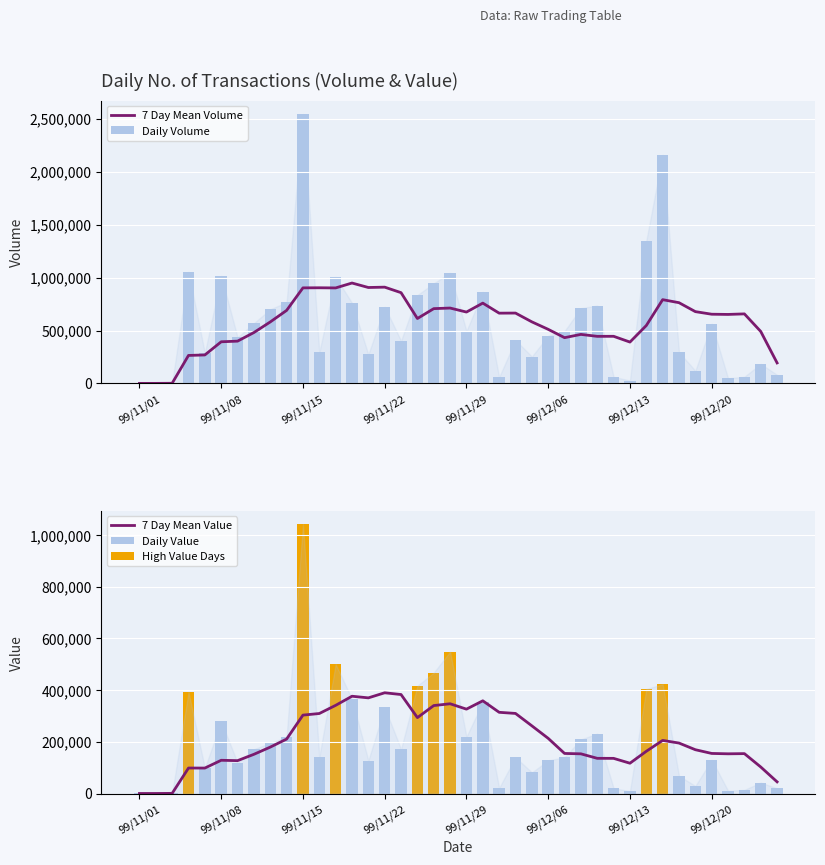

List the series in order of their peak value, highest first.

Volume, Value